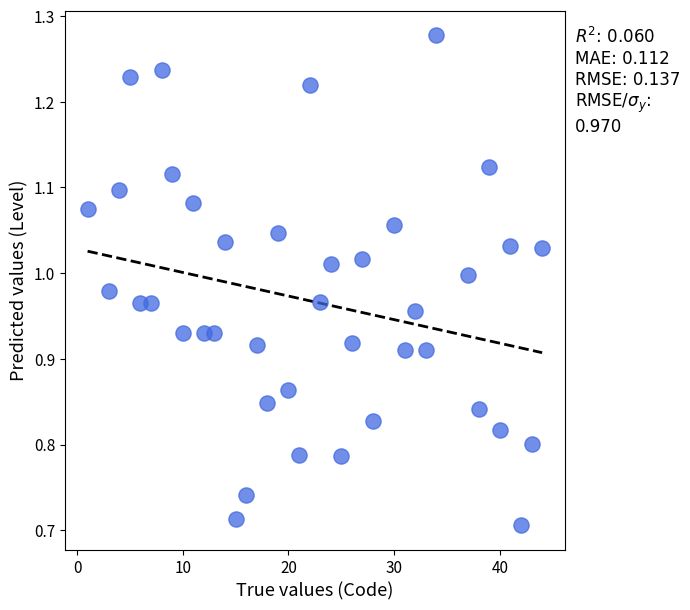

What is the range of Y values (max minus min)?

0.6